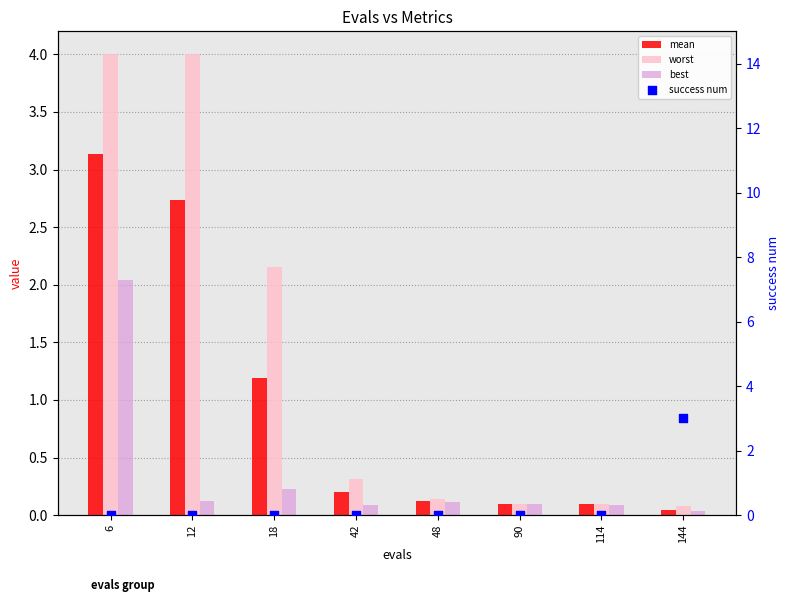

Which series contains the highest Y value?

worst